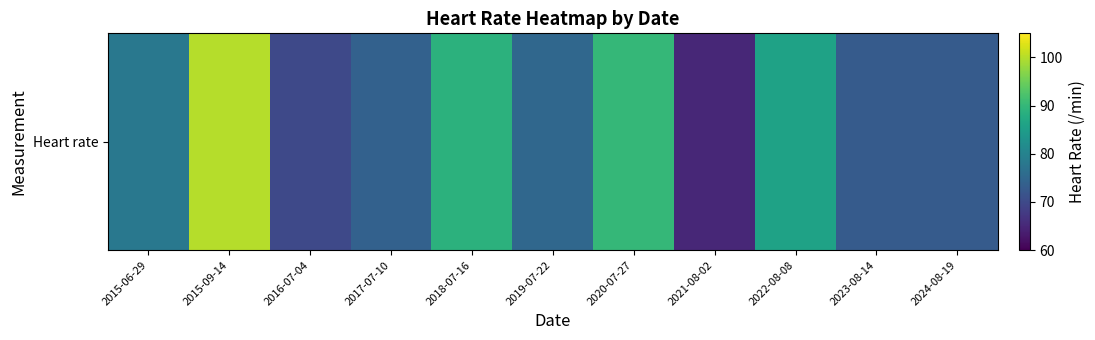

What is the greatest value displayed?

100